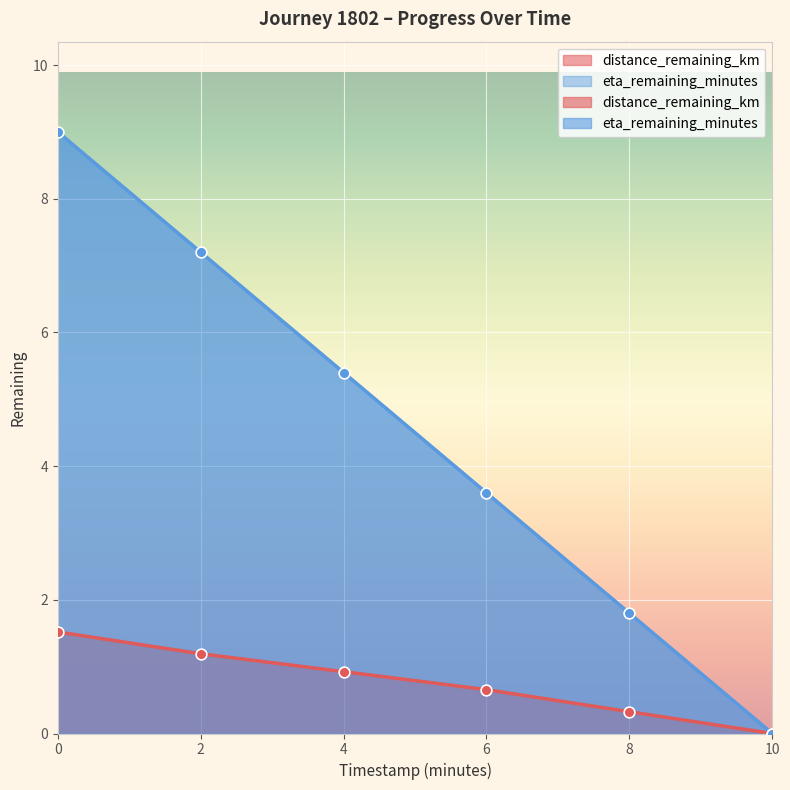

At how many categories does at least one series exceed 2?

4